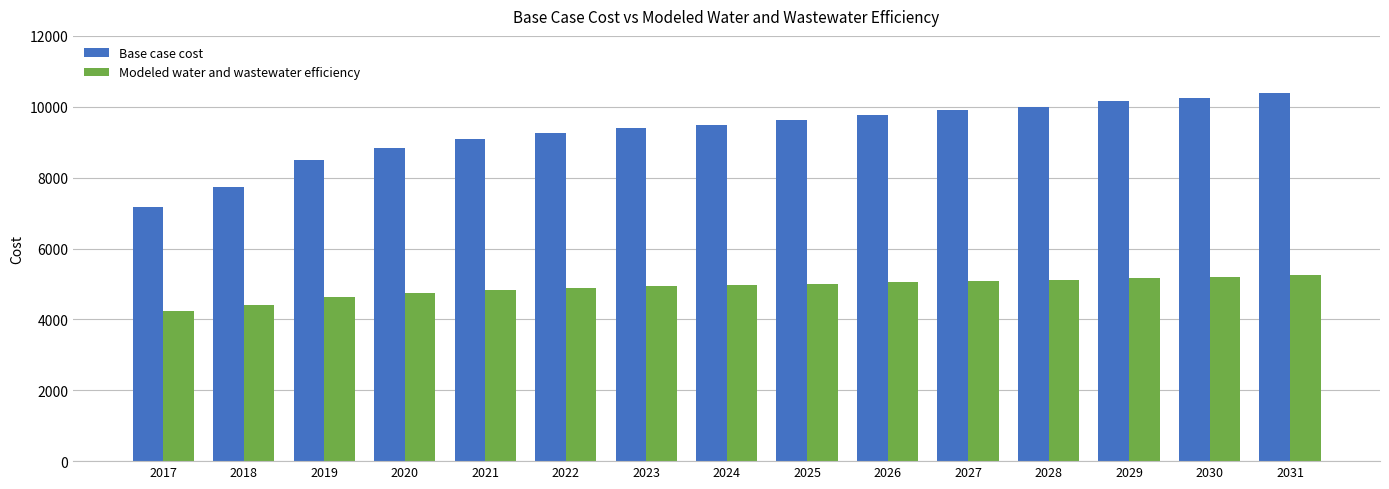

Which category has the highest value across all series?

2031